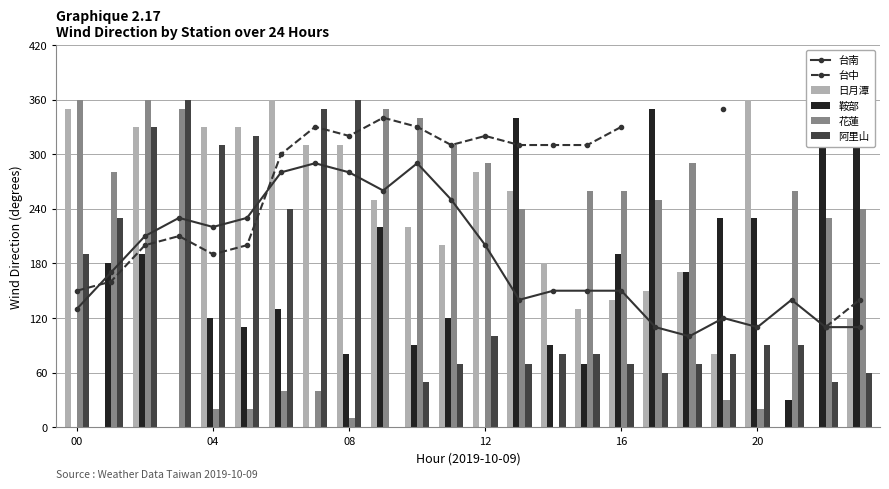

How many groups of bars are there?

24